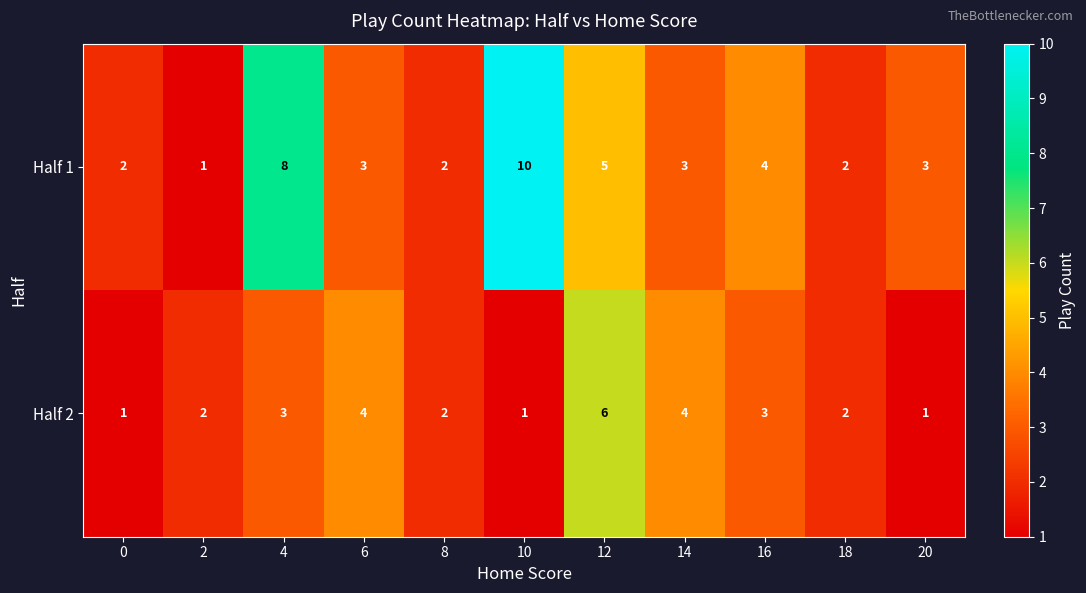

How many categories are shown in the chart?

11